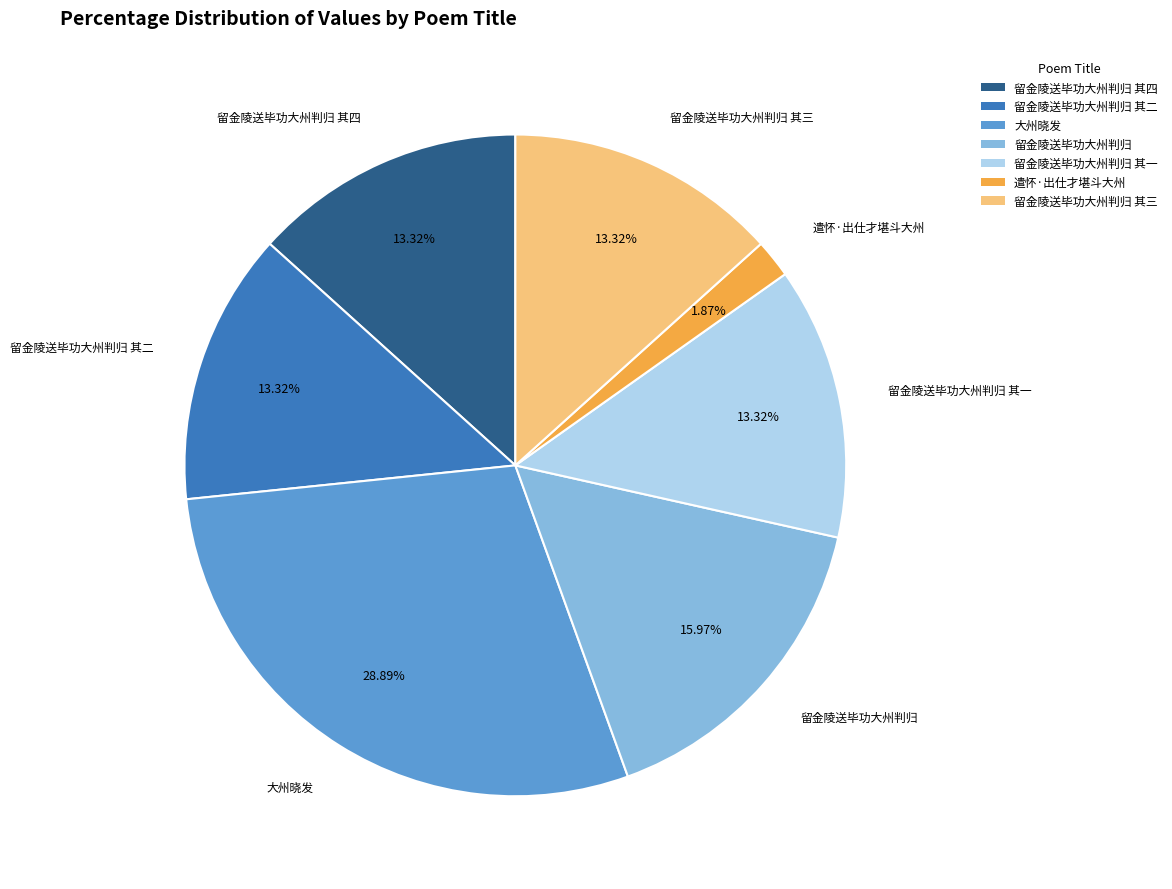

What percentage is the 留金陵送毕功大州判归 slice, to the nearest percent?

16%